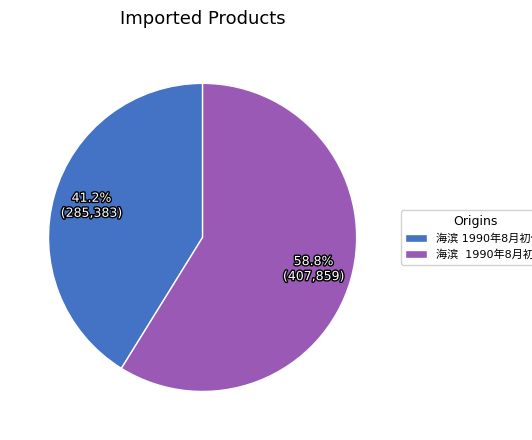

Is there any slice that represents more than half of the pie?

Yes